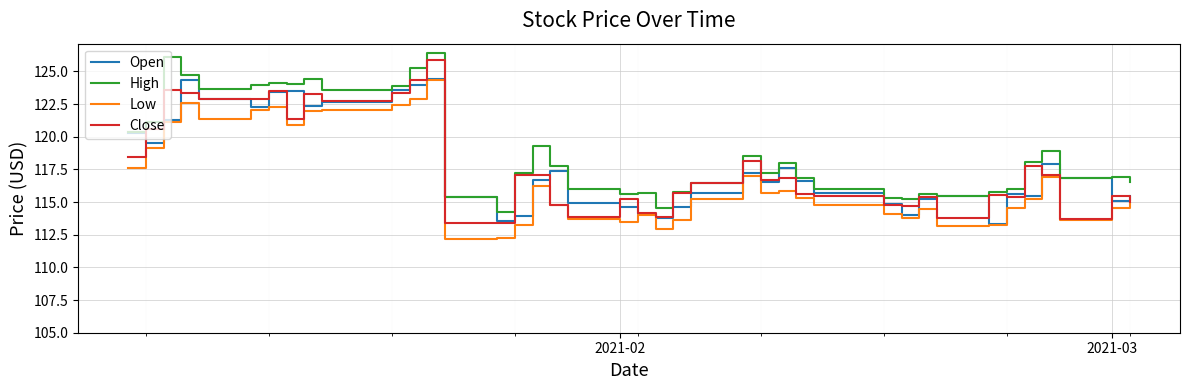

What is the lowest value of the Open series?

113.3